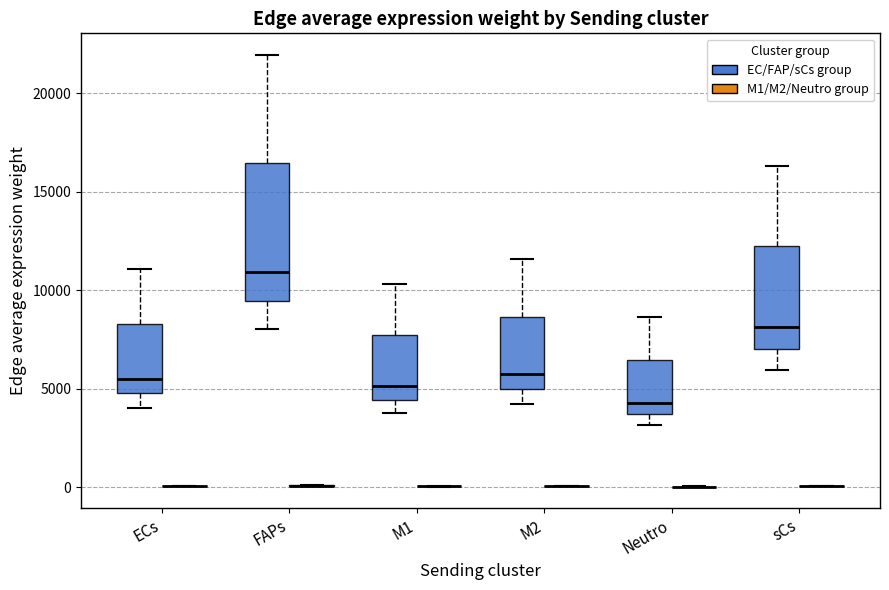

Comparing the boxes themselves (not the whiskers), which one is the tallest?

FAPs (EC/FAP/sCs group)